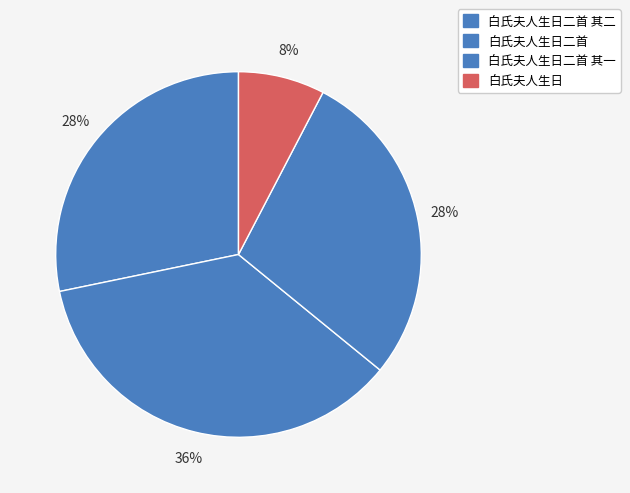

Is there a majority slice in this chart?

No